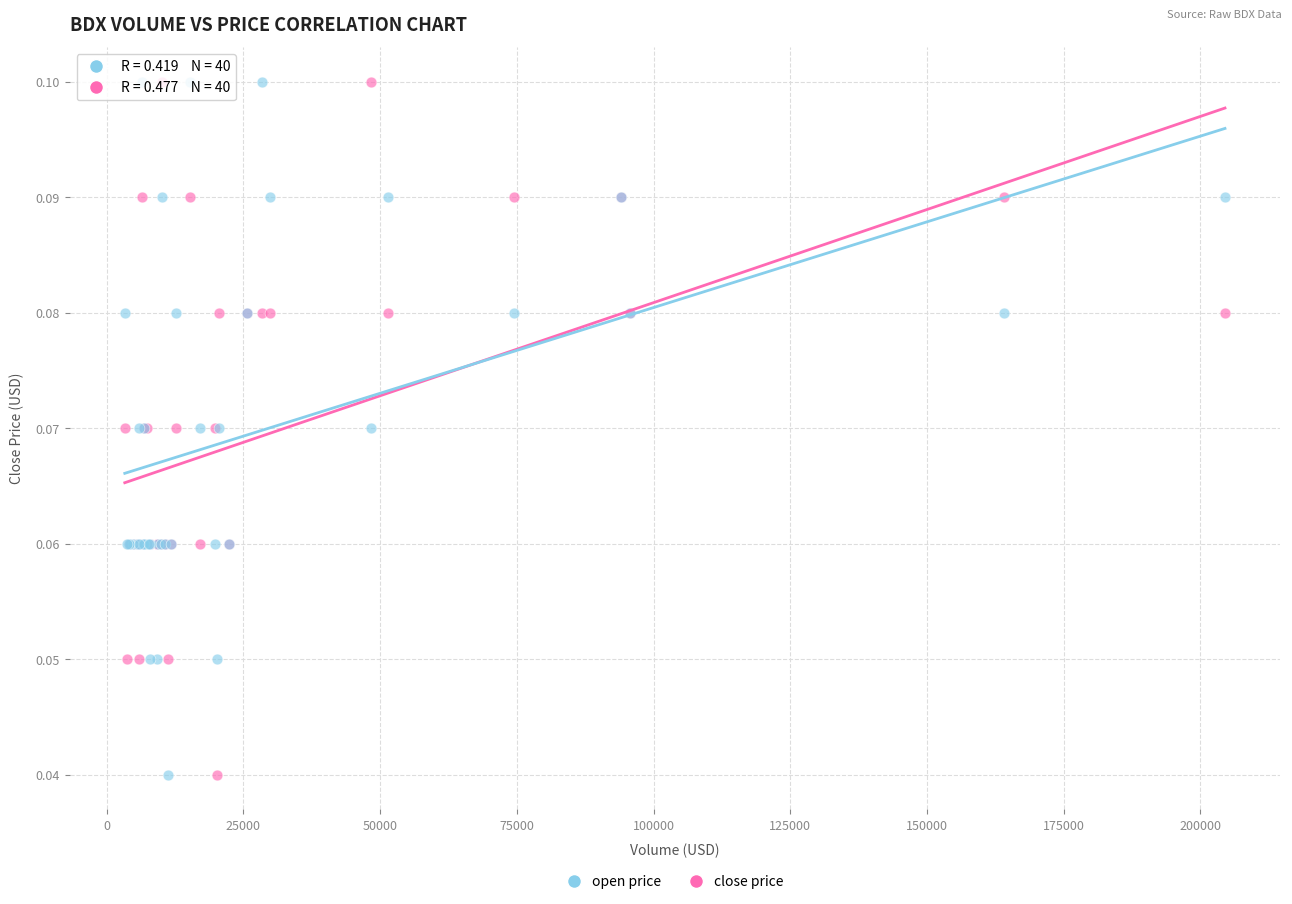

What is the X range (max minus min) for the scatter plot?

201180.2